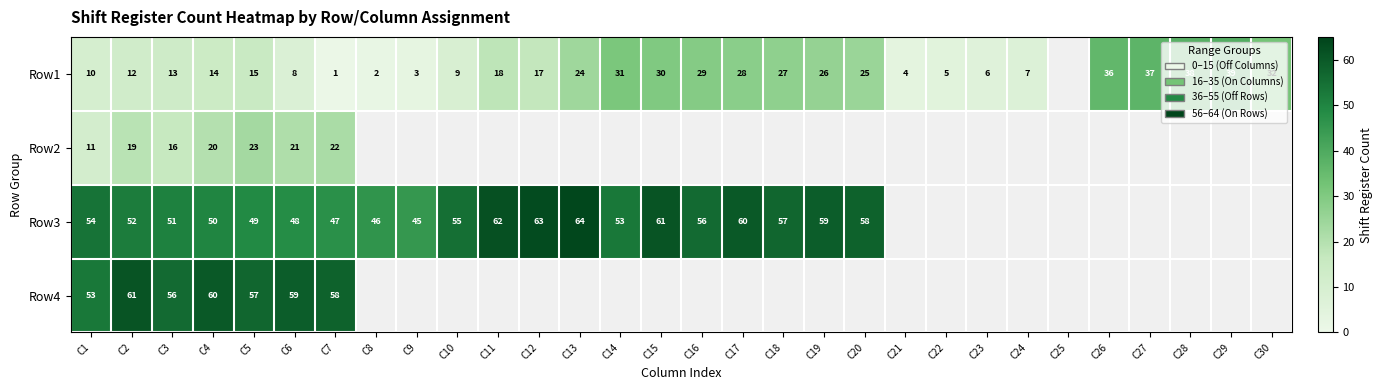

What is the total value across all series at C6?

136